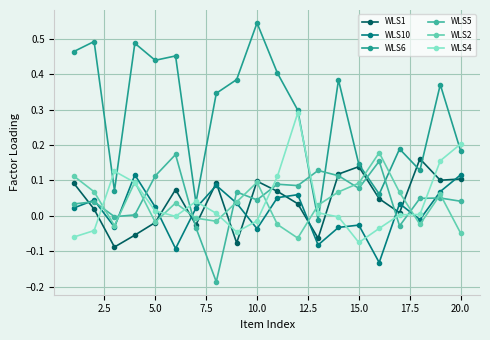

Which series has the largest total across all categories?

WLS6